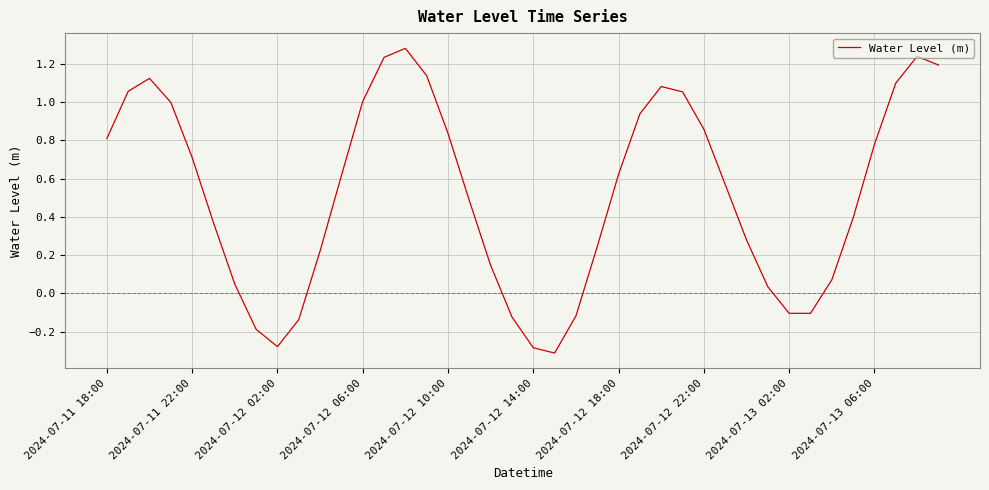

Reading left to right, extract all data points from this chart.

0.8	1.1	1.1	1.0	0.7	0.4	0.0	-0.2	-0.3	-0.1	0.2	0.6	1.0	1.2	1.3	1.1	0.8	0.5	0.1	-0.1	-0.3	-0.3	-0.1	0.2	0.6	0.9	1.1	1.1	0.9	0.6	0.3	0.0	-0.1	-0.1	0.1	0.4	0.8	1.1	1.2	1.2